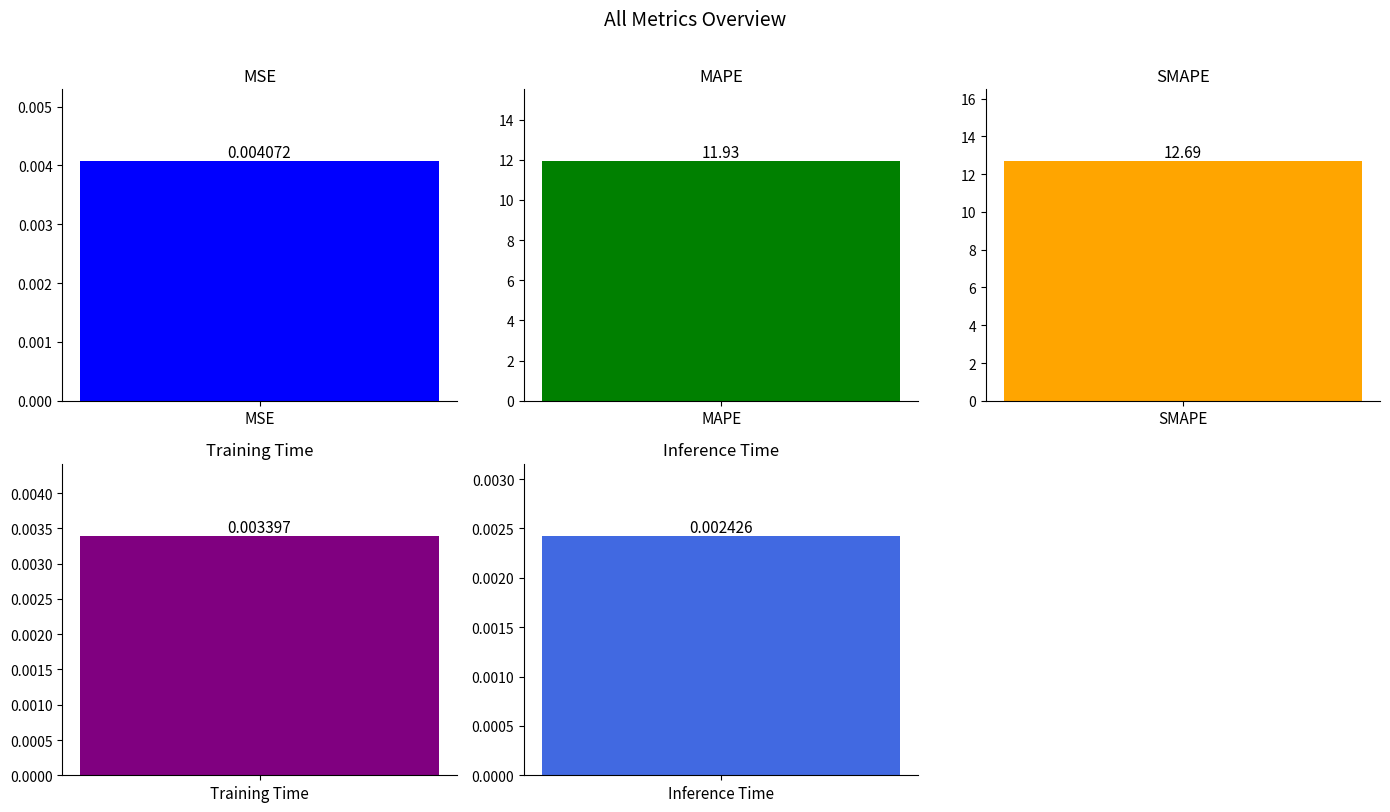

What is the label of the 5th bar from the left?

Inference Time